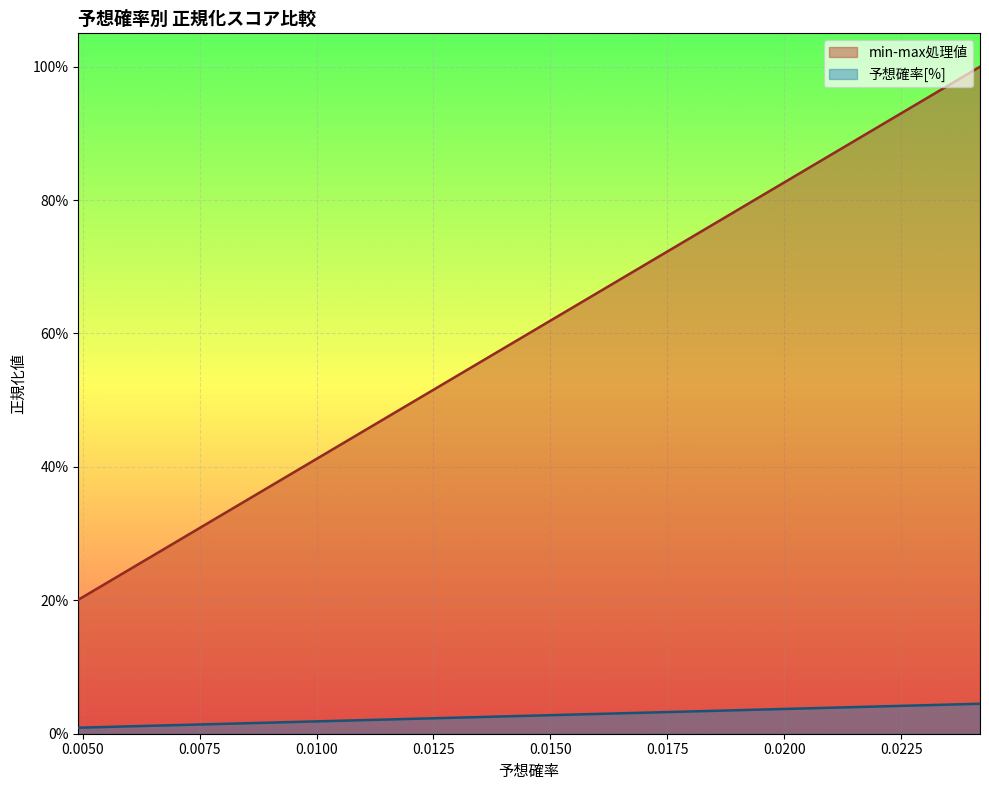

Is it true that min-max処理値 equals 0.6 at 0.008252047553223731?

False